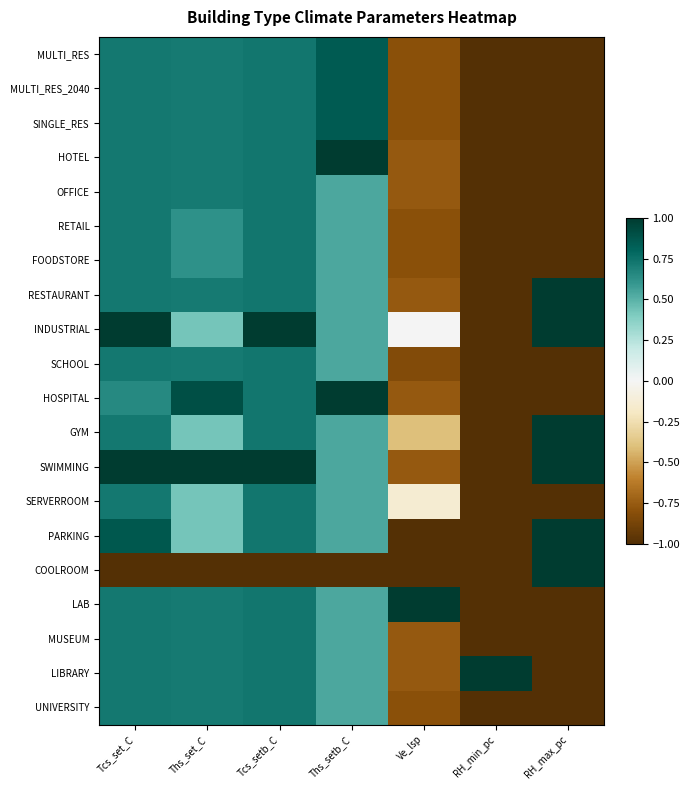

Reading left to right, extract all data points from this chart.

MULTI_RES: Tcs_set_C=0.7	Ths_set_C=0.7	Tcs_setb_C=0.7	Ths_setb_C=0.8	Ve_lsp=-0.8	RH_min_pc=-1.0	RH_max_pc=-1.0
MULTI_RES_2040: Tcs_set_C=0.7	Ths_set_C=0.7	Tcs_setb_C=0.7	Ths_setb_C=0.8	Ve_lsp=-0.8	RH_min_pc=-1.0	RH_max_pc=-1.0
SINGLE_RES: Tcs_set_C=0.7	Ths_set_C=0.7	Tcs_setb_C=0.7	Ths_setb_C=0.8	Ve_lsp=-0.8	RH_min_pc=-1.0	RH_max_pc=-1.0
HOTEL: Tcs_set_C=0.7	Ths_set_C=0.7	Tcs_setb_C=0.7	Ths_setb_C=1.0	Ve_lsp=-0.8	RH_min_pc=-1.0	RH_max_pc=-1.0
OFFICE: Tcs_set_C=0.7	Ths_set_C=0.7	Tcs_setb_C=0.7	Ths_setb_C=0.5	Ve_lsp=-0.8	RH_min_pc=-1.0	RH_max_pc=-1.0
RETAIL: Tcs_set_C=0.7	Ths_set_C=0.6	Tcs_setb_C=0.7	Ths_setb_C=0.5	Ve_lsp=-0.8	RH_min_pc=-1.0	RH_max_pc=-1.0
FOODSTORE: Tcs_set_C=0.7	Ths_set_C=0.6	Tcs_setb_C=0.7	Ths_setb_C=0.5	Ve_lsp=-0.8	RH_min_pc=-1.0	RH_max_pc=-1.0
RESTAURANT: Tcs_set_C=0.7	Ths_set_C=0.7	Tcs_setb_C=0.7	Ths_setb_C=0.5	Ve_lsp=-0.8	RH_min_pc=-1.0	RH_max_pc=1.0
INDUSTRIAL: Tcs_set_C=1.0	Ths_set_C=0.4	Tcs_setb_C=1.0	Ths_setb_C=0.5	Ve_lsp=0.0	RH_min_pc=-1.0	RH_max_pc=1.0
SCHOOL: Tcs_set_C=0.7	Ths_set_C=0.7	Tcs_setb_C=0.7	Ths_setb_C=0.5	Ve_lsp=-0.8	RH_min_pc=-1.0	RH_max_pc=-1.0
HOSPITAL: Tcs_set_C=0.7	Ths_set_C=0.9	Tcs_setb_C=0.7	Ths_setb_C=1.0	Ve_lsp=-0.8	RH_min_pc=-1.0	RH_max_pc=-1.0
GYM: Tcs_set_C=0.7	Ths_set_C=0.4	Tcs_setb_C=0.7	Ths_setb_C=0.5	Ve_lsp=-0.4	RH_min_pc=-1.0	RH_max_pc=1.0
SWIMMING: Tcs_set_C=1.0	Ths_set_C=1.0	Tcs_setb_C=1.0	Ths_setb_C=0.5	Ve_lsp=-0.8	RH_min_pc=-1.0	RH_max_pc=1.0
SERVERROOM: Tcs_set_C=0.7	Ths_set_C=0.4	Tcs_setb_C=0.7	Ths_setb_C=0.5	Ve_lsp=-0.1	RH_min_pc=-1.0	RH_max_pc=-1.0
PARKING: Tcs_set_C=0.9	Ths_set_C=0.4	Tcs_setb_C=0.7	Ths_setb_C=0.5	Ve_lsp=-1.0	RH_min_pc=-1.0	RH_max_pc=1.0
COOLROOM: Tcs_set_C=-1.0	Ths_set_C=-1.0	Tcs_setb_C=-1.0	Ths_setb_C=-1.0	Ve_lsp=-1.0	RH_min_pc=-1.0	RH_max_pc=1.0
LAB: Tcs_set_C=0.7	Ths_set_C=0.7	Tcs_setb_C=0.7	Ths_setb_C=0.5	Ve_lsp=1.0	RH_min_pc=-1.0	RH_max_pc=-1.0
MUSEUM: Tcs_set_C=0.7	Ths_set_C=0.7	Tcs_setb_C=0.7	Ths_setb_C=0.5	Ve_lsp=-0.8	RH_min_pc=-1.0	RH_max_pc=-1.0
LIBRARY: Tcs_set_C=0.7	Ths_set_C=0.7	Tcs_setb_C=0.7	Ths_setb_C=0.5	Ve_lsp=-0.8	RH_min_pc=1.0	RH_max_pc=-1.0
UNIVERSITY: Tcs_set_C=0.7	Ths_set_C=0.7	Tcs_setb_C=0.7	Ths_setb_C=0.5	Ve_lsp=-0.8	RH_min_pc=-1.0	RH_max_pc=-1.0